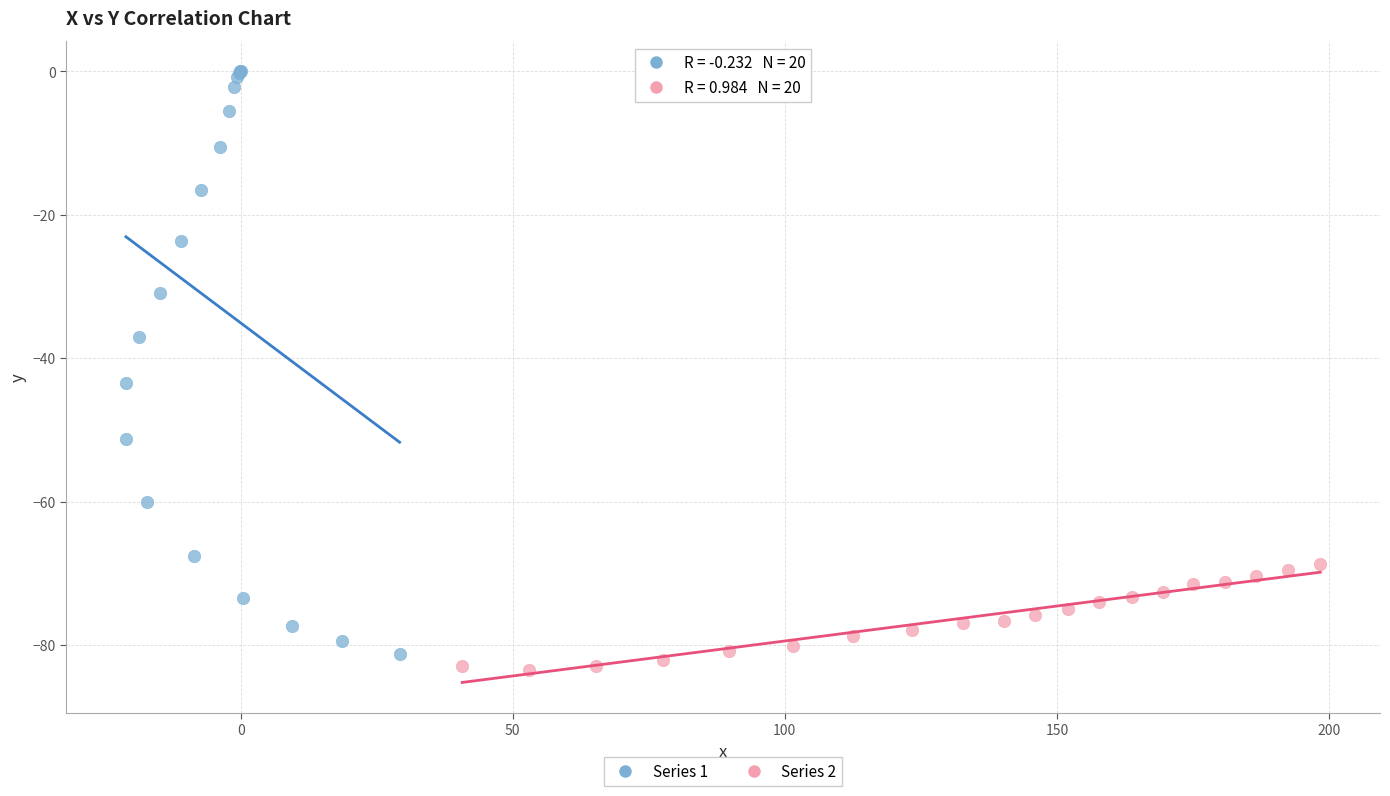

Which series has the largest Y range (max minus min)?

Series 1